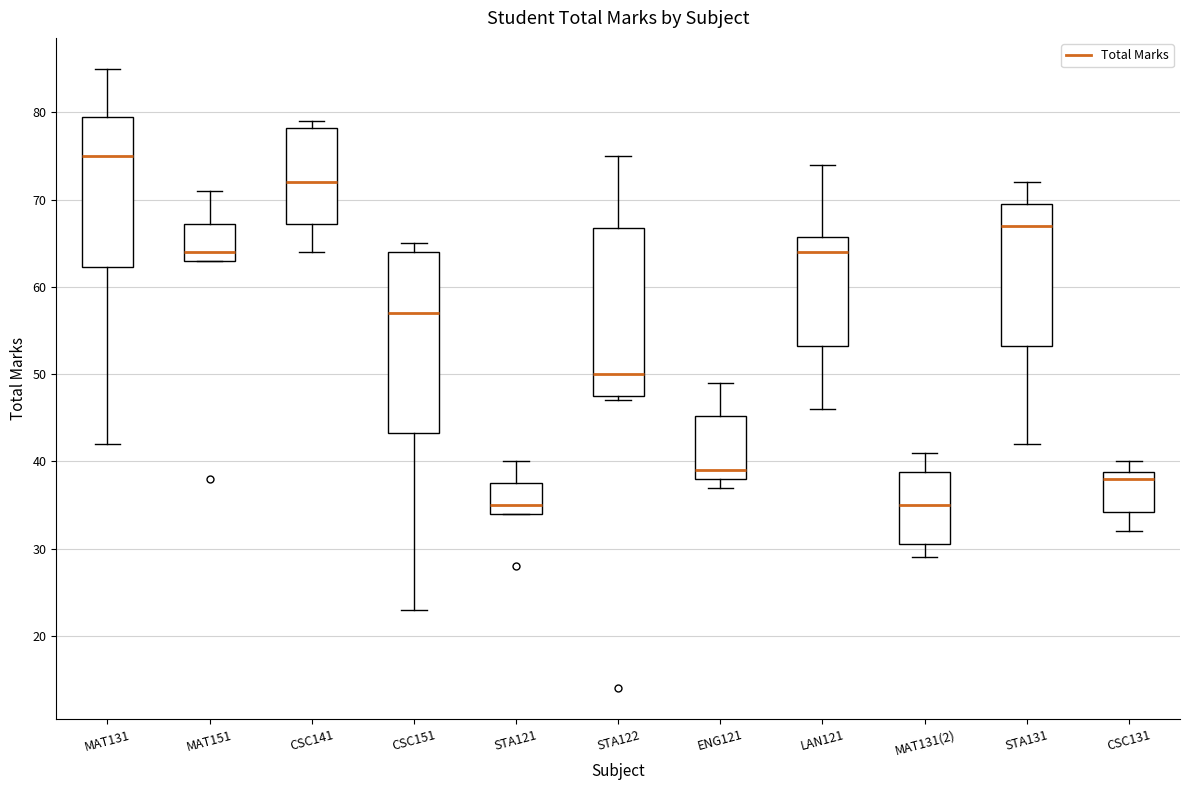

Where is the upper edge of the box for STA121 on the y-axis? The values are not printed on the chart, so give them approximately, as read against the axis.

38